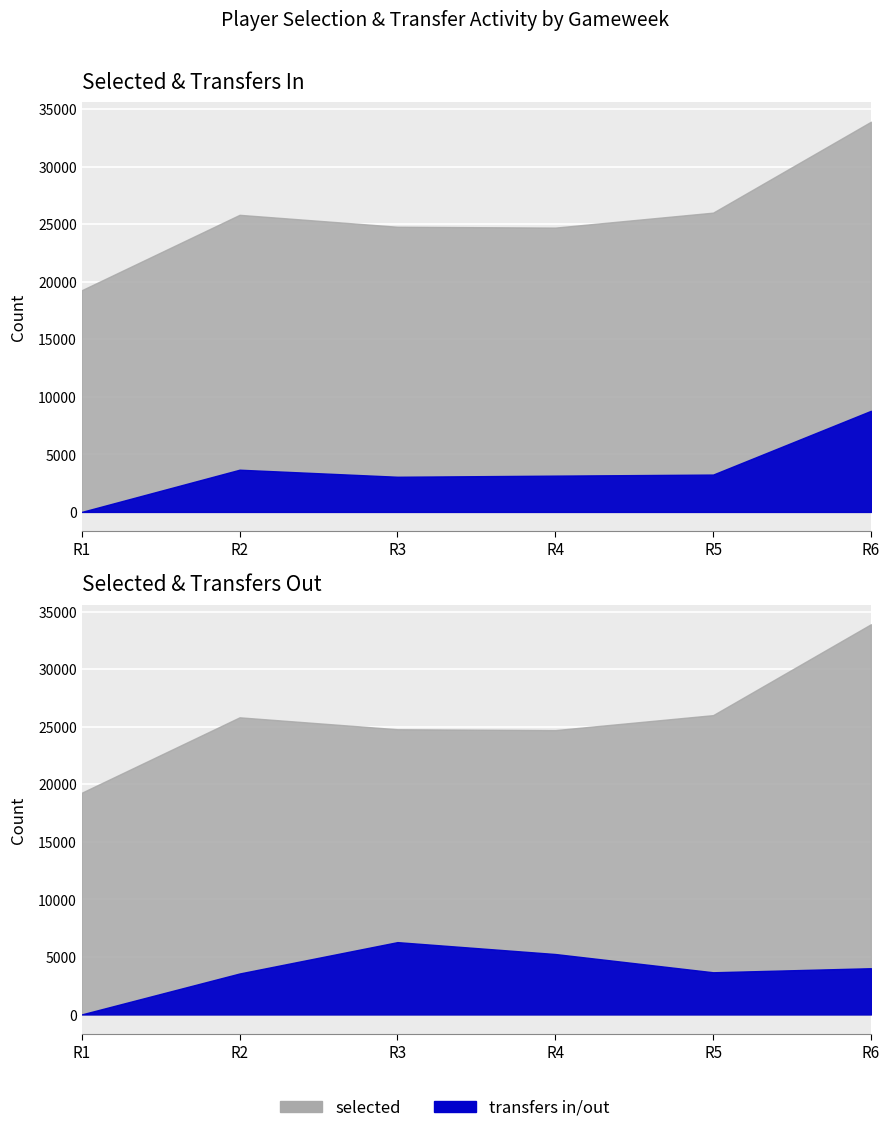

In selected, how many points are higher than both neighbors (excluding endpoints)?

1